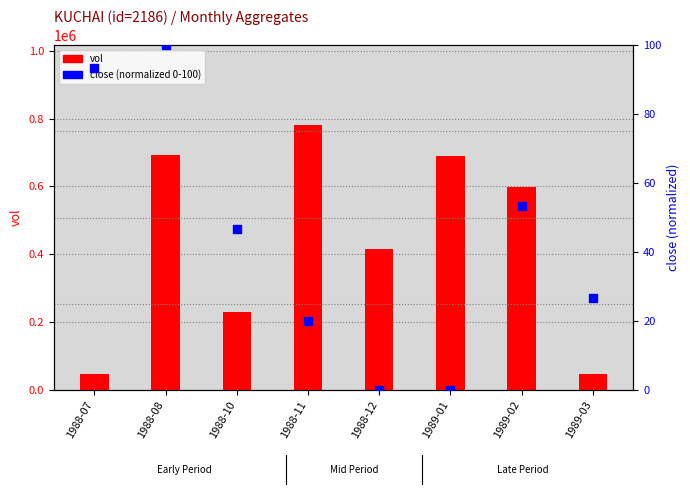

Is the value of vol (sum per month) at 1988-08 greater than the value of close (normalized 0-100) at 1989-03?

Yes